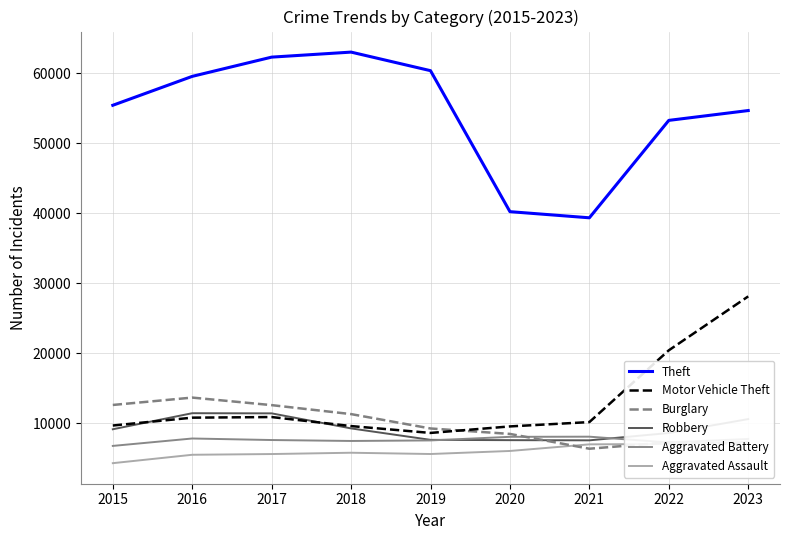

What is the greatest value displayed?

63039